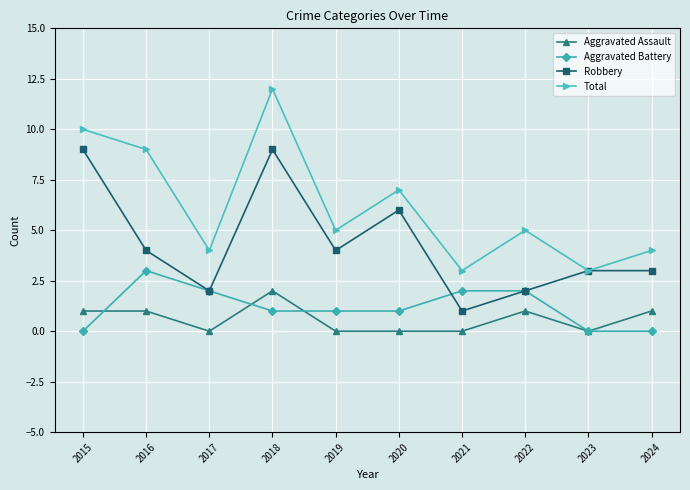

What is the spread (max minus min) of values at 2018?

11